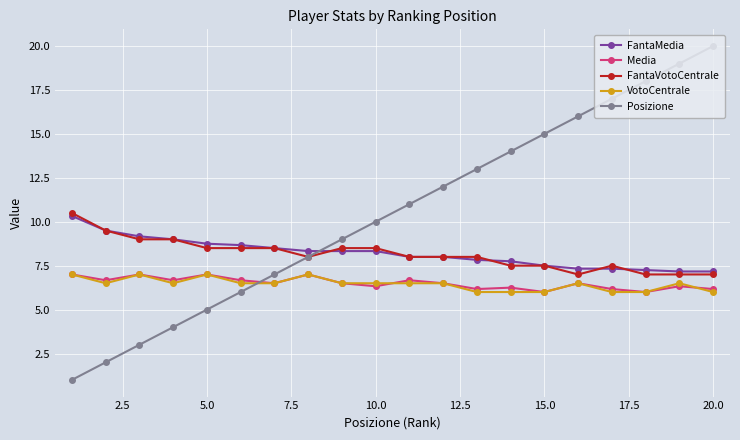

How many lines are shown in the chart?

5